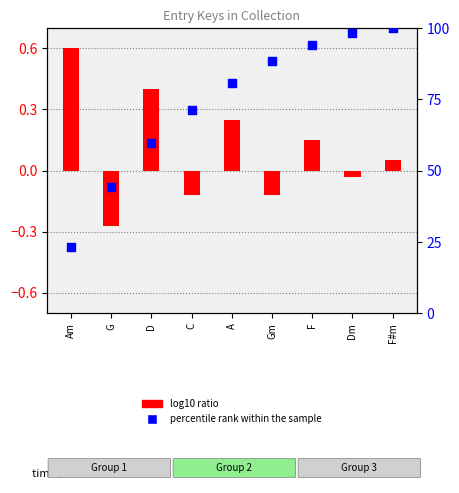

Which has a higher value, Dm or G?

Dm